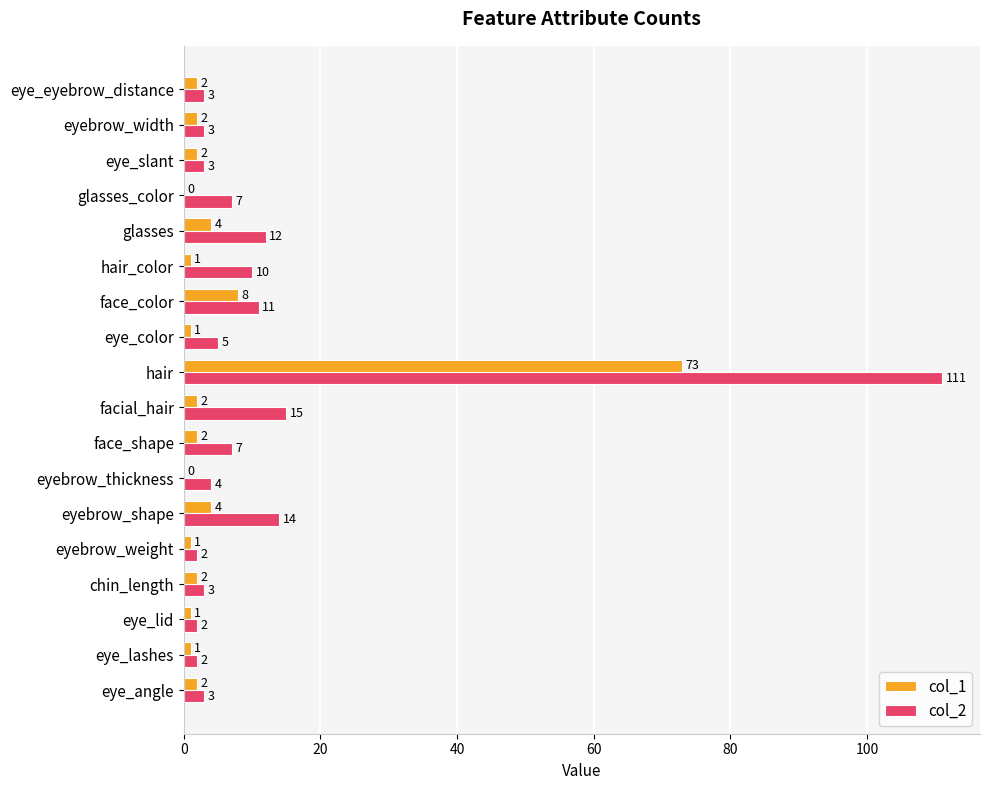

At which category does the chart reach its peak across all series?

hair